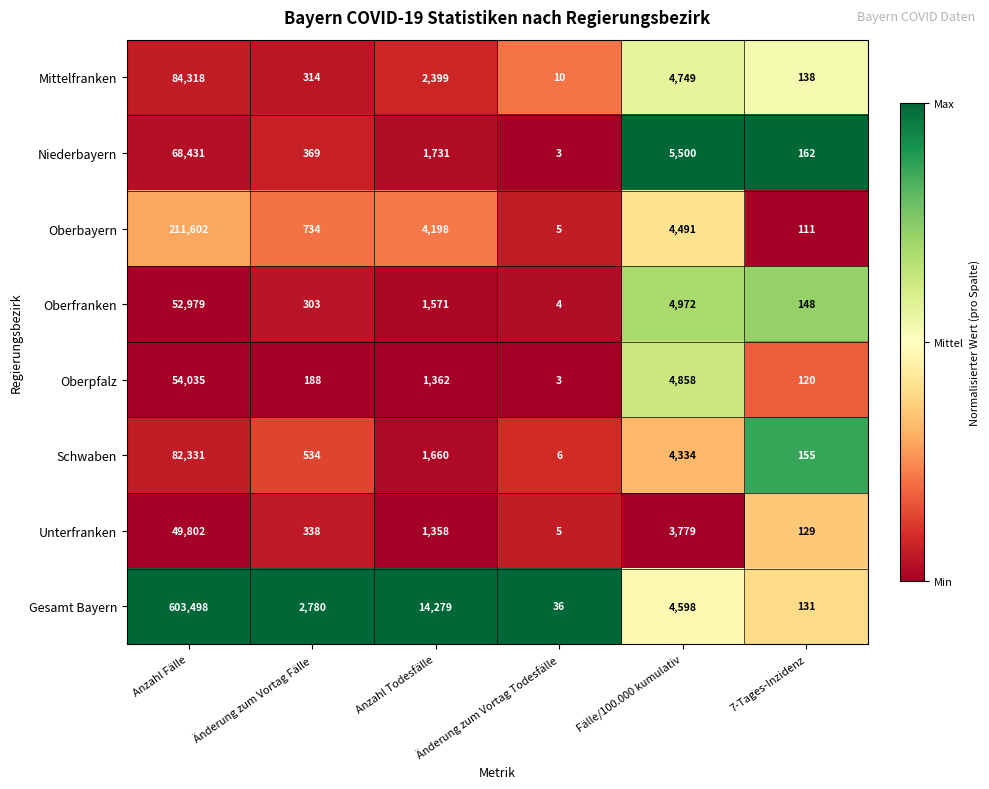

Where is Gesamt Bayern nearest to the value 301767?

Anzahl Todesfälle